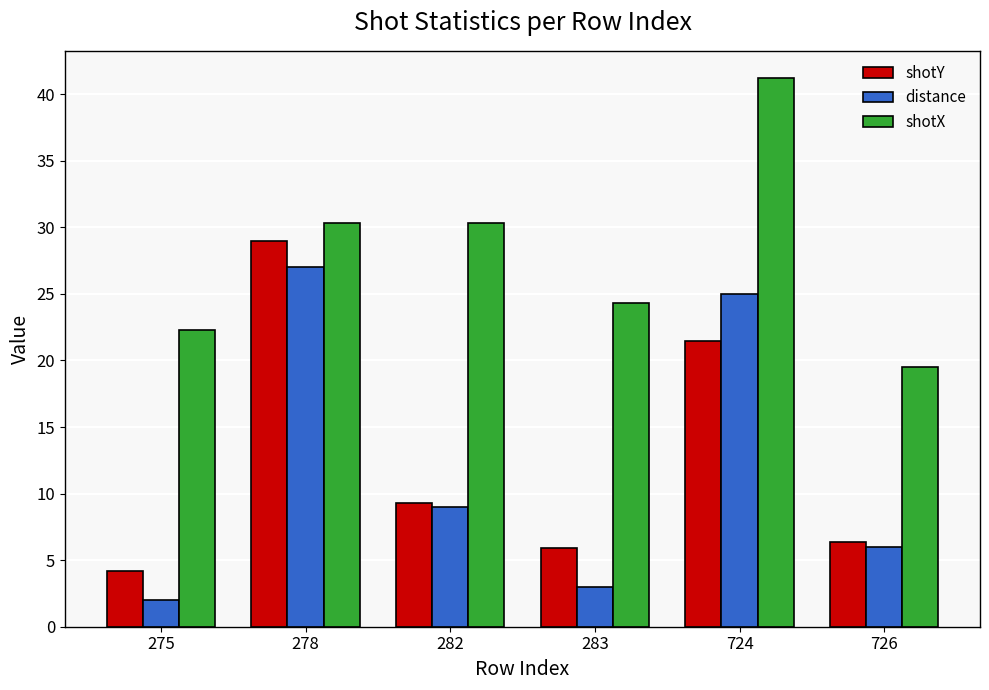

What value does the shotX series have at 724?

41.2